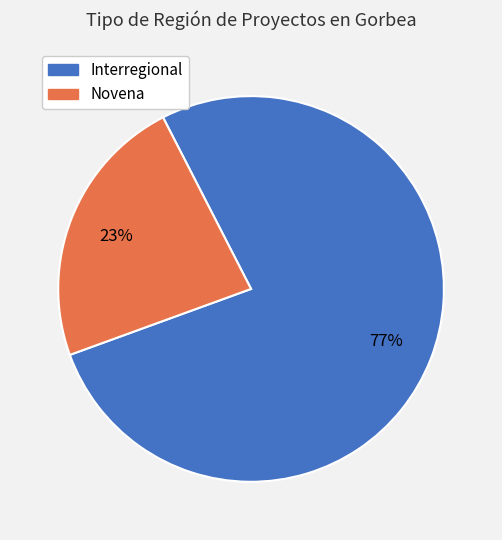

Which has a higher value, Novena or Interregional?

Interregional